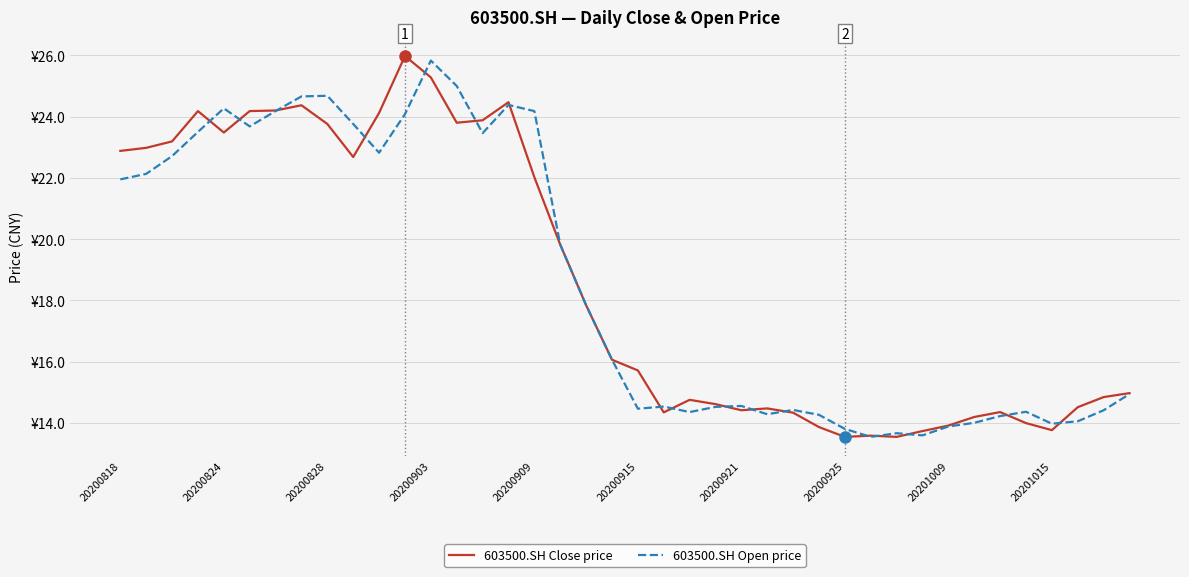

At how many categories does at least one series exceed 16?

20